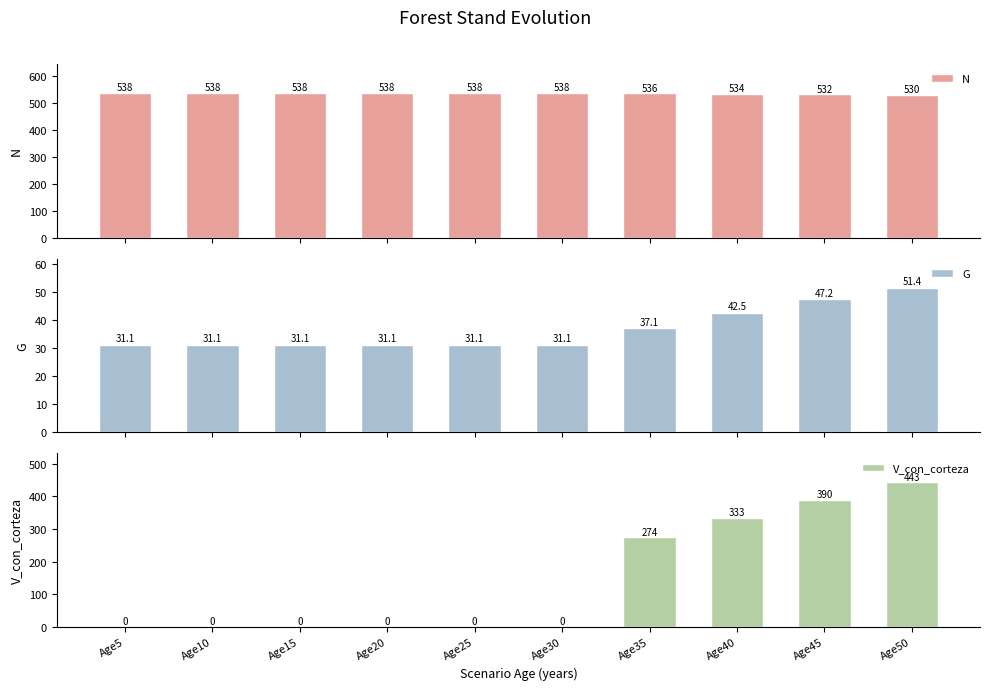

How many values in the V_con_corteza series exceed 0?

4